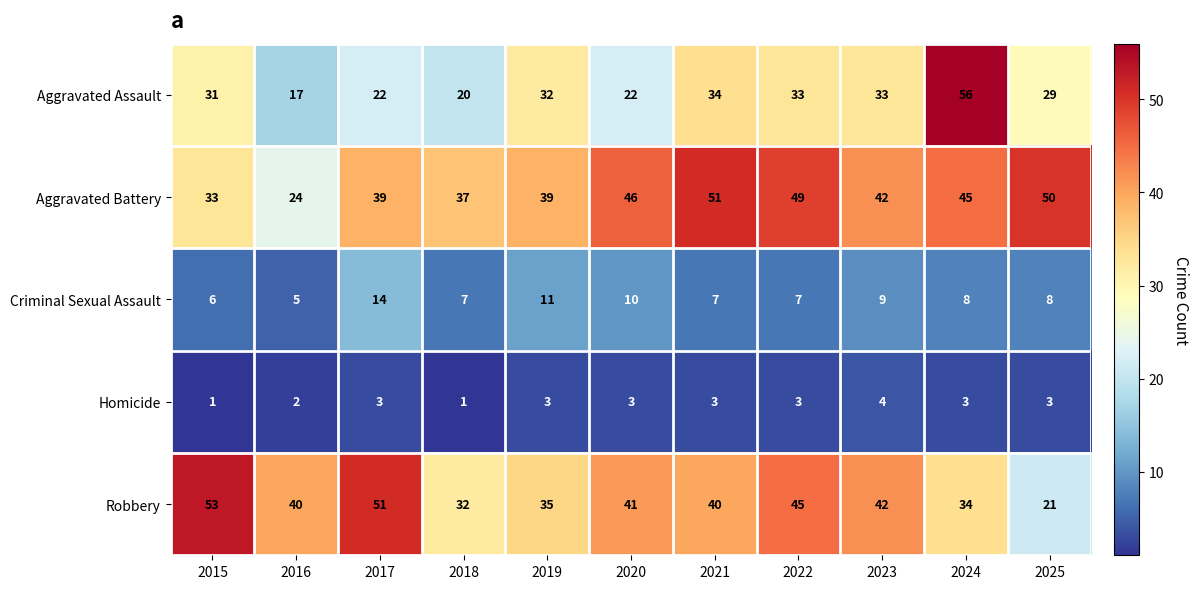

What is the sum of the Robbery values at 2015 and 2024?

87